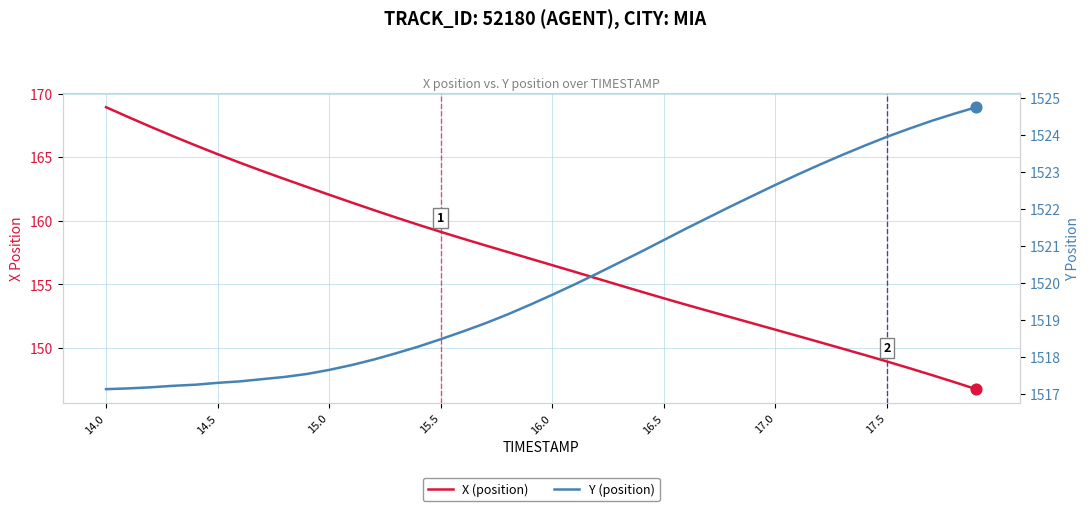

Which series reaches the maximum Y coordinate?

Y (position)